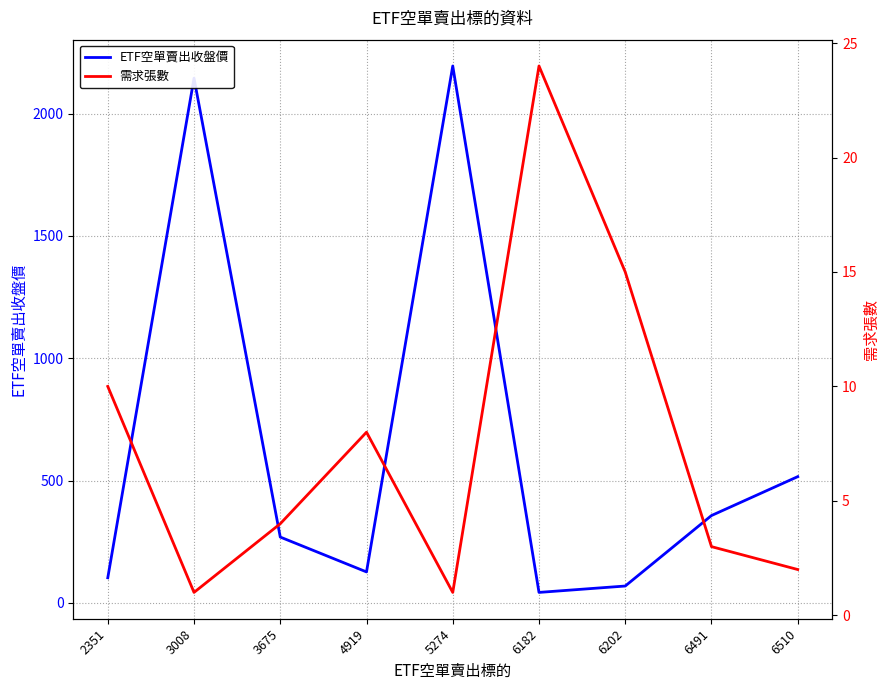

Which series changed the most between 6202 and 6510?

ETF空單賣出收盤價